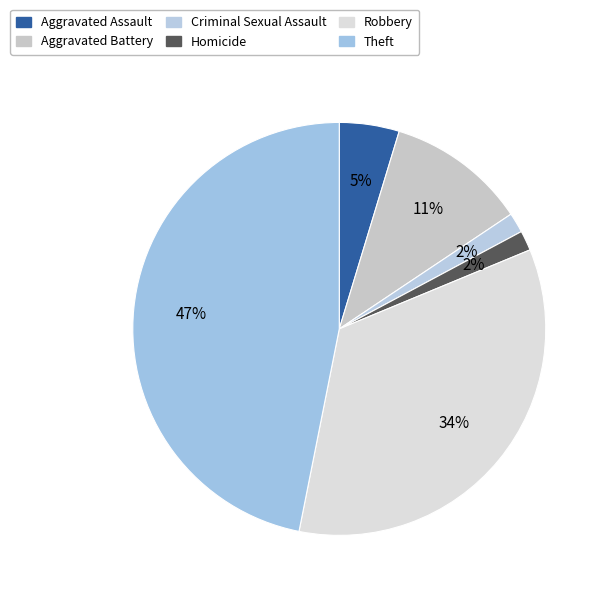

How many slices are in this pie chart?

6